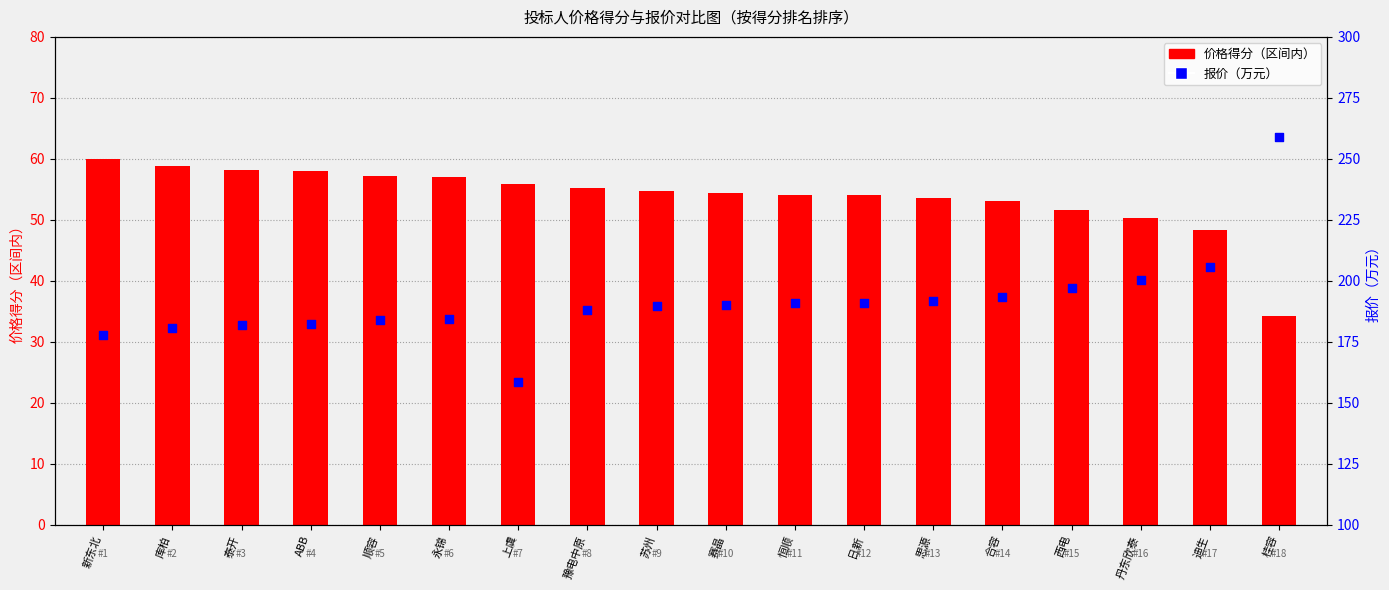

Which series has the largest total across all categories?

报价（万元）